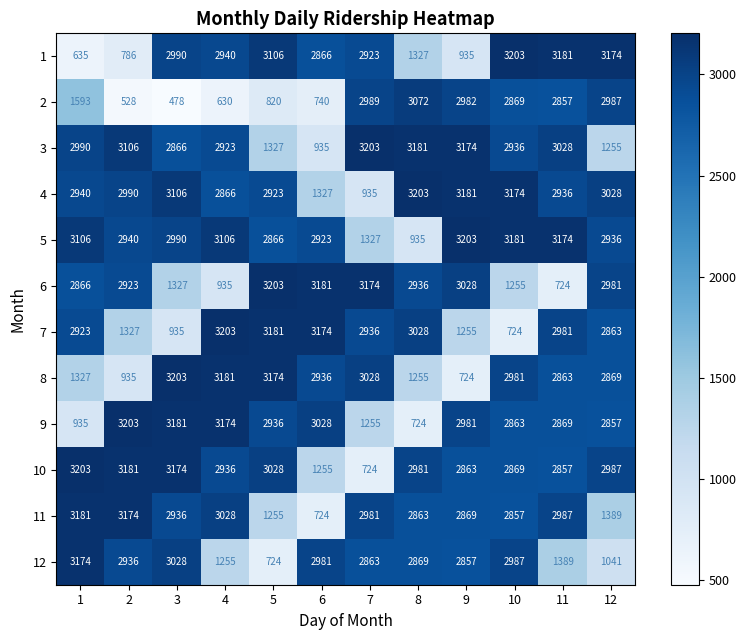

True or false: 9 has a value of 724 at 8.

True